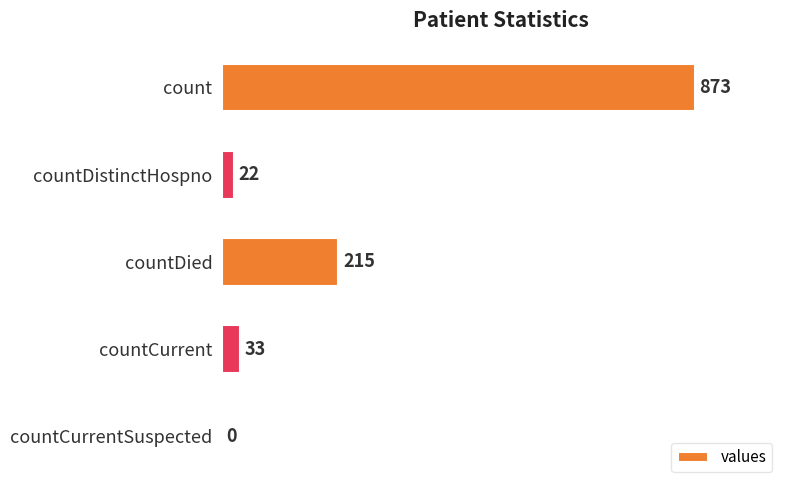

The chart shows a value of 534 at countCurrentSuspected. True or false?

False